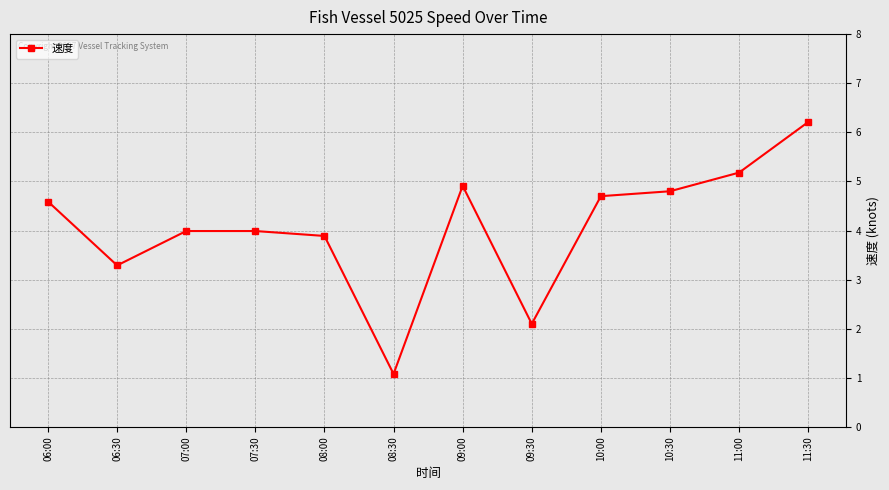

What is the label of the 6th point from the left?

08:30